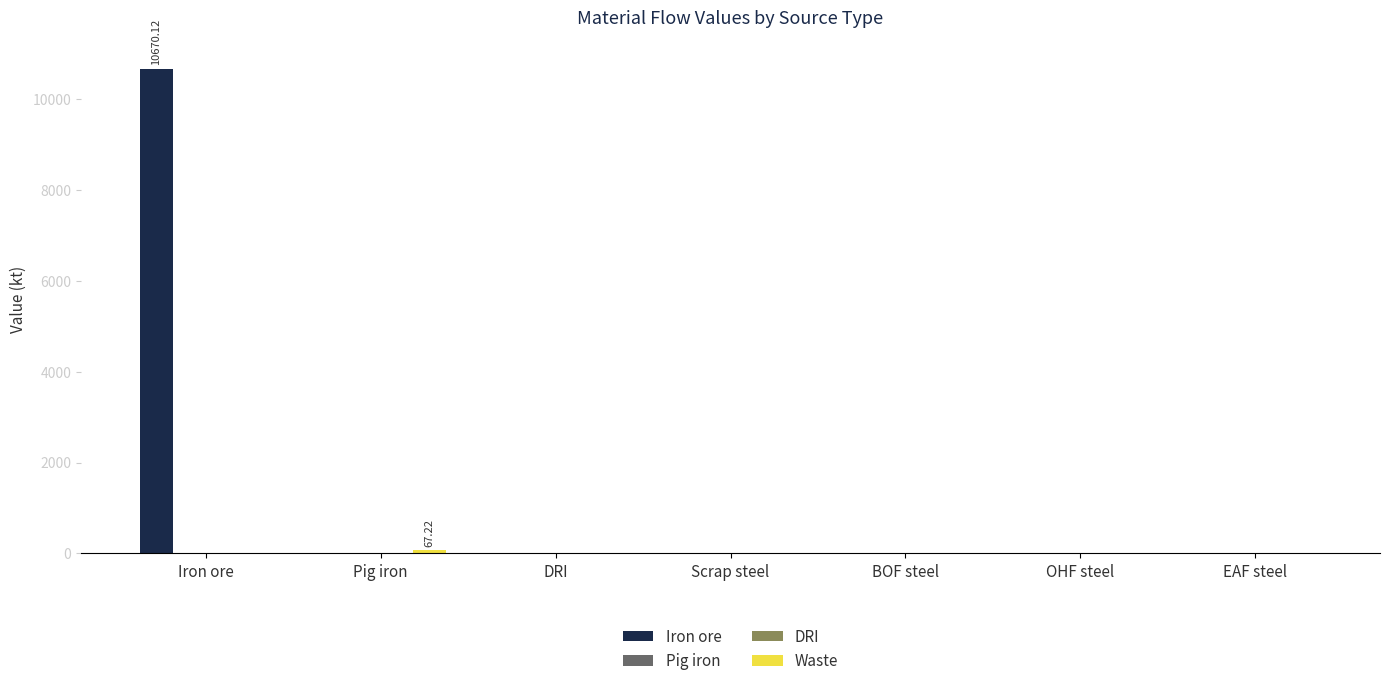

Reading left to right, extract all data points from this chart.

Iron ore: 10670.1	0.0	0.0	0.0	0.0	0.0	0.0
Pig iron: 0.0	0.0	0.0	0.0	0.0	0.0	0.0
DRI: 0.0	0.0	0.0	0.0	0.0	0.0	0.0
Waste: 0.0	67.2	0.0	0.0	0.0	0.0	0.0